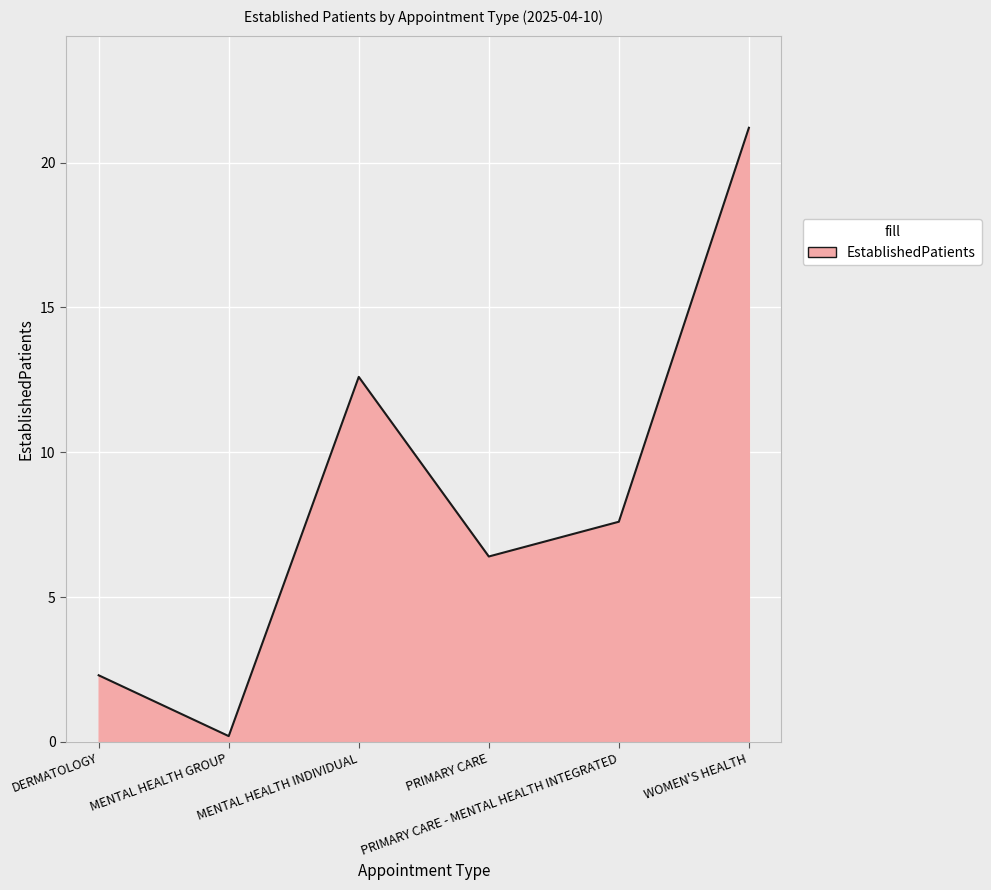

Rank the categories by value from highest to lowest.

WOMEN'S HEALTH, MENTAL HEALTH INDIVIDUAL, PRIMARY CARE - MENTAL HEALTH INTEGRATED, PRIMARY CARE, DERMATOLOGY, MENTAL HEALTH GROUP